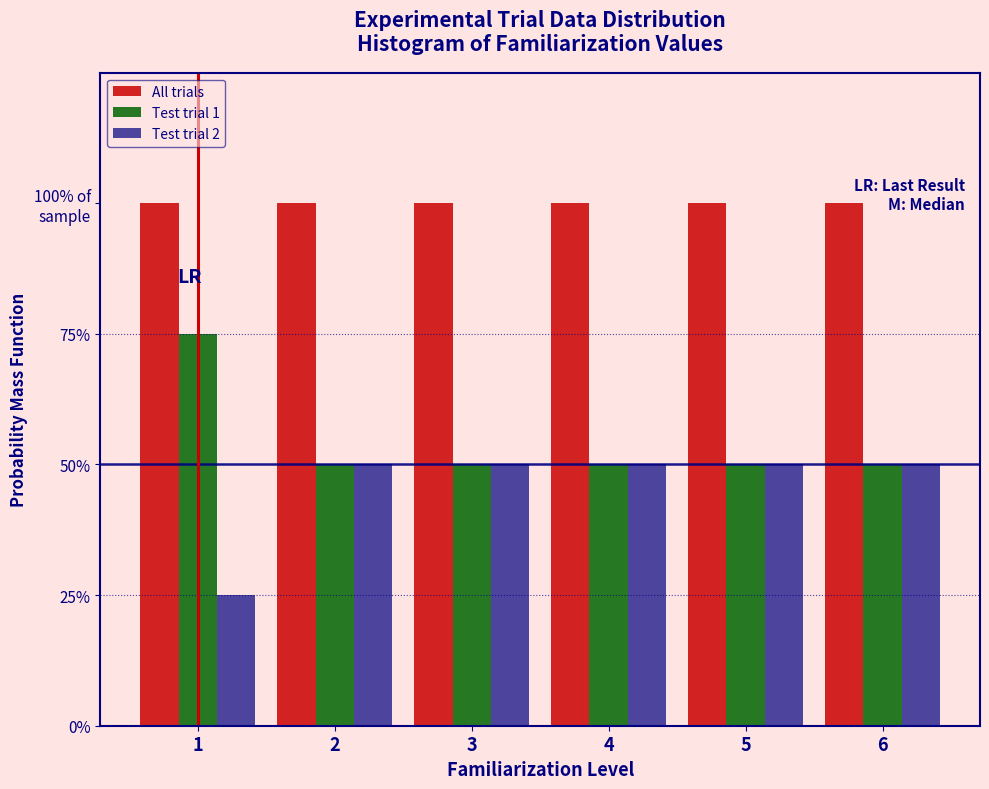

What are all the series names shown in the legend?

All trials, Test trial 1, Test trial 2